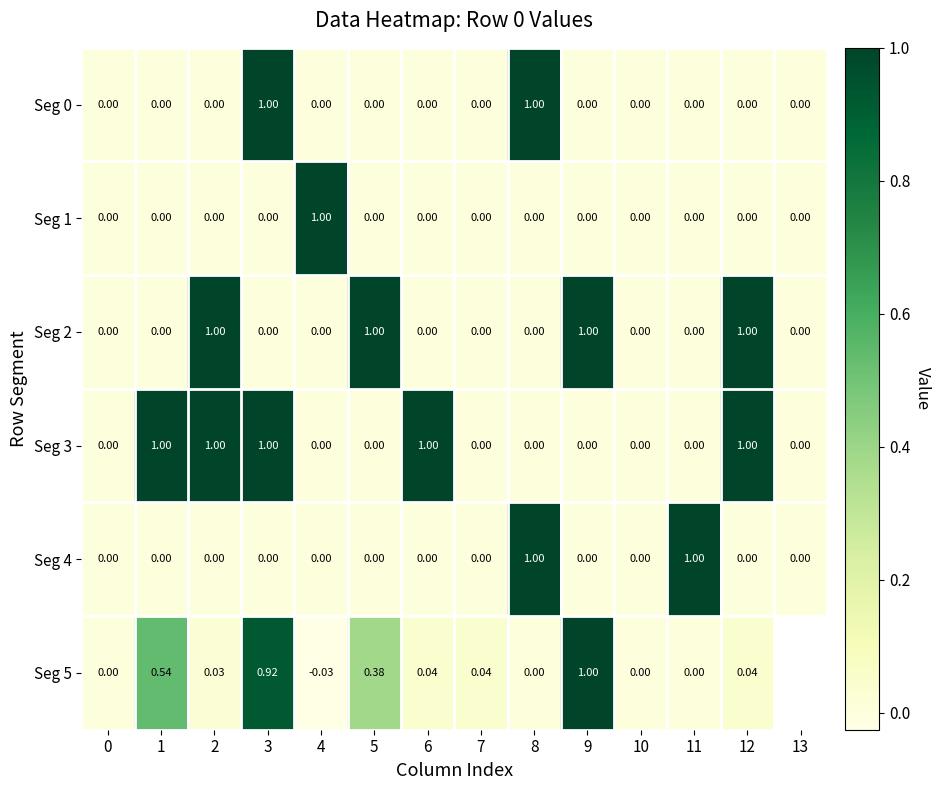

Which series has the largest total across all categories?

Seg 3